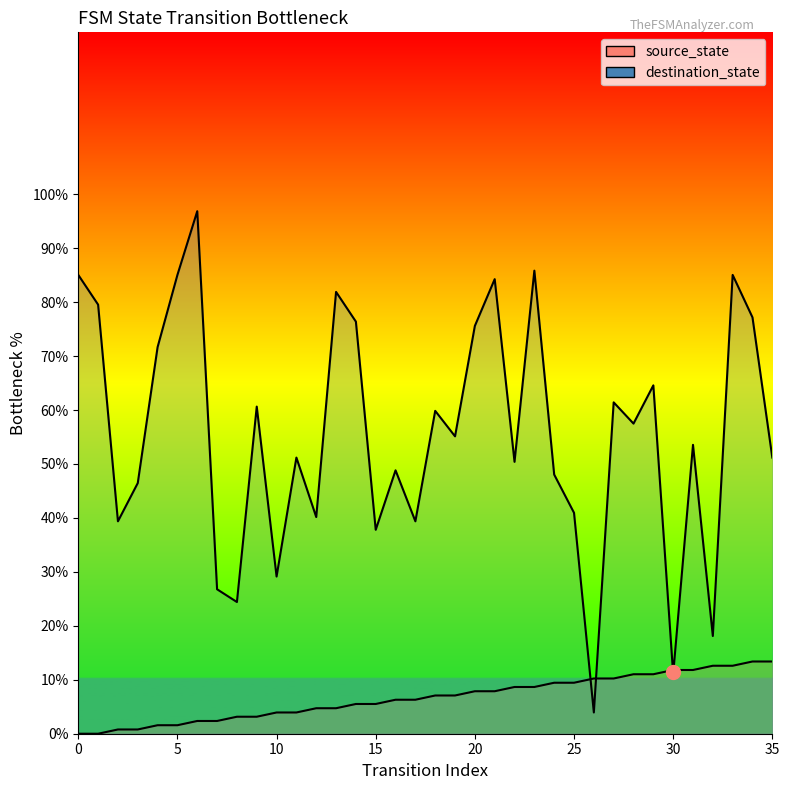

True or false: source_state and destination_state cross at least once.

True